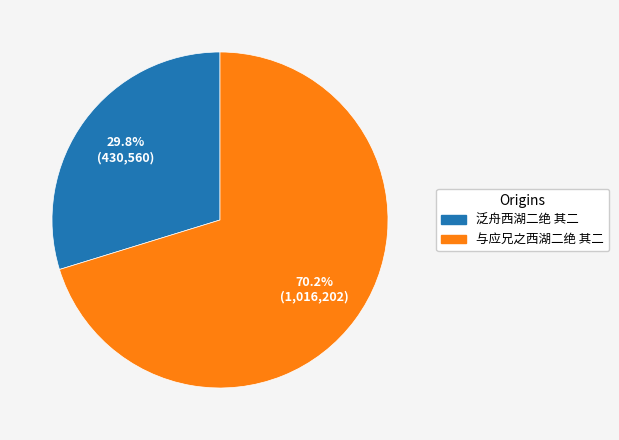

To the nearest percent, what is the difference between the largest and smallest slice percentages?

40%